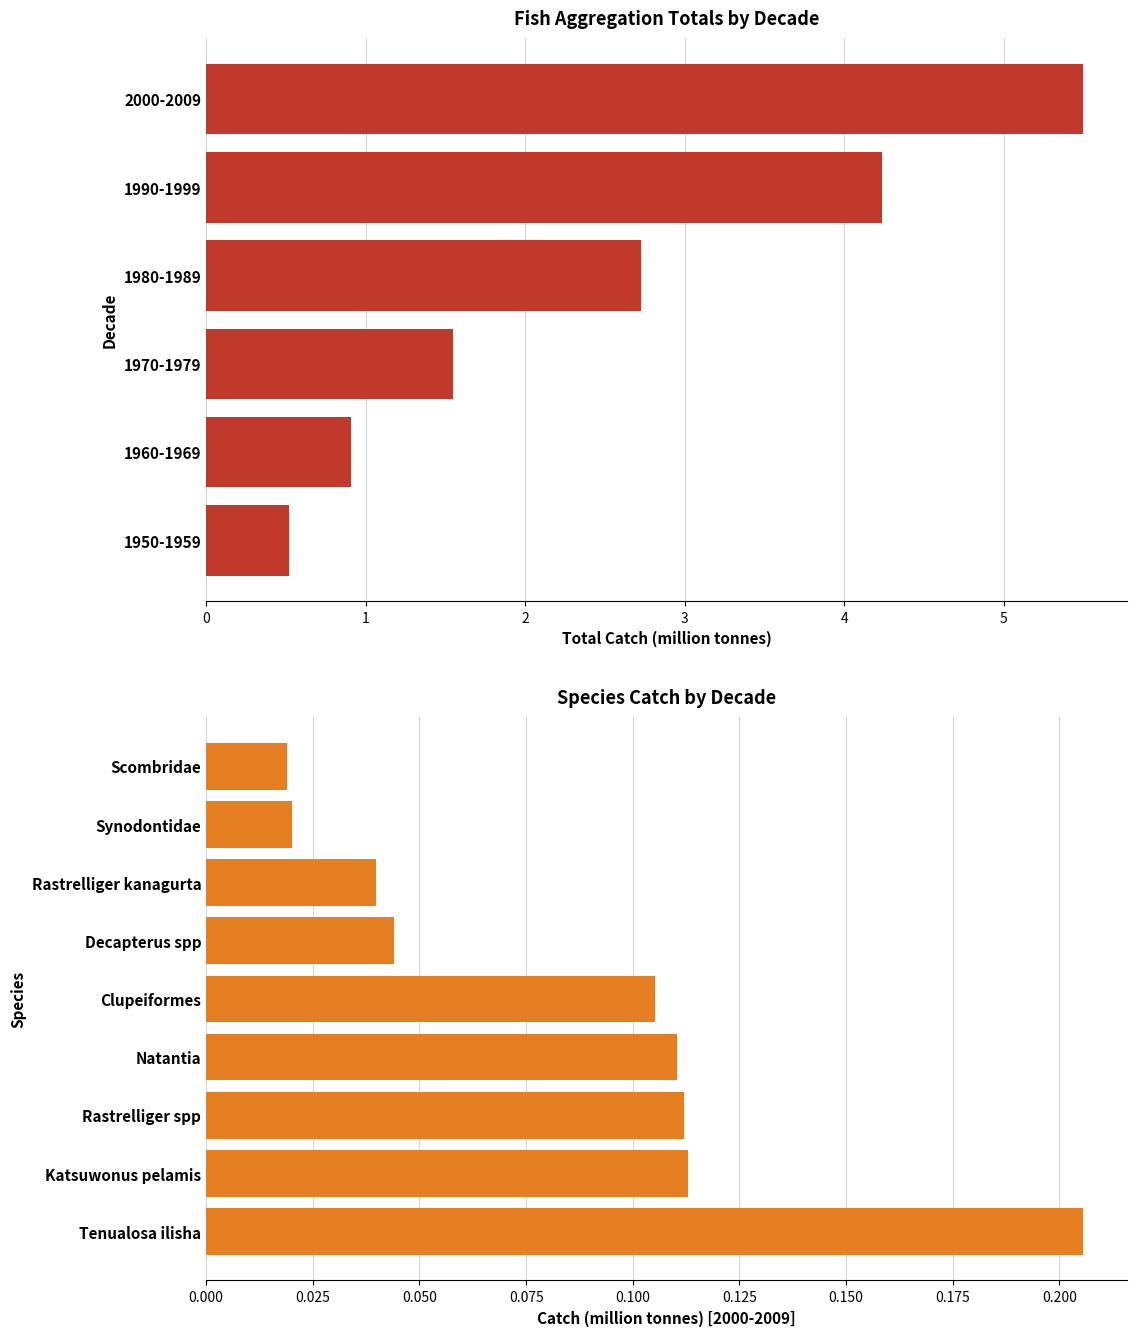

What is the maximum value shown in the chart?

5.5